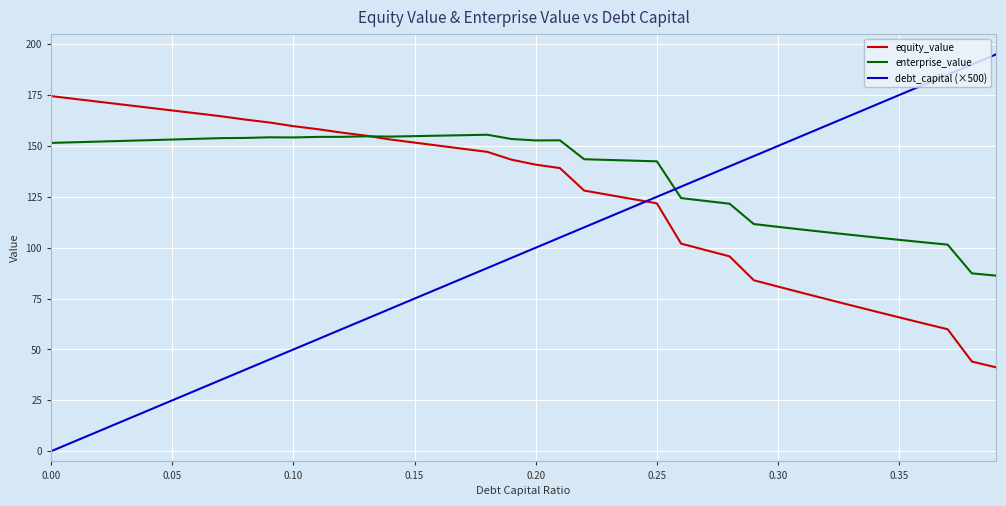

Rank the series by their maximum value, from highest to lowest.

debt_capital (×500), equity_value, enterprise_value